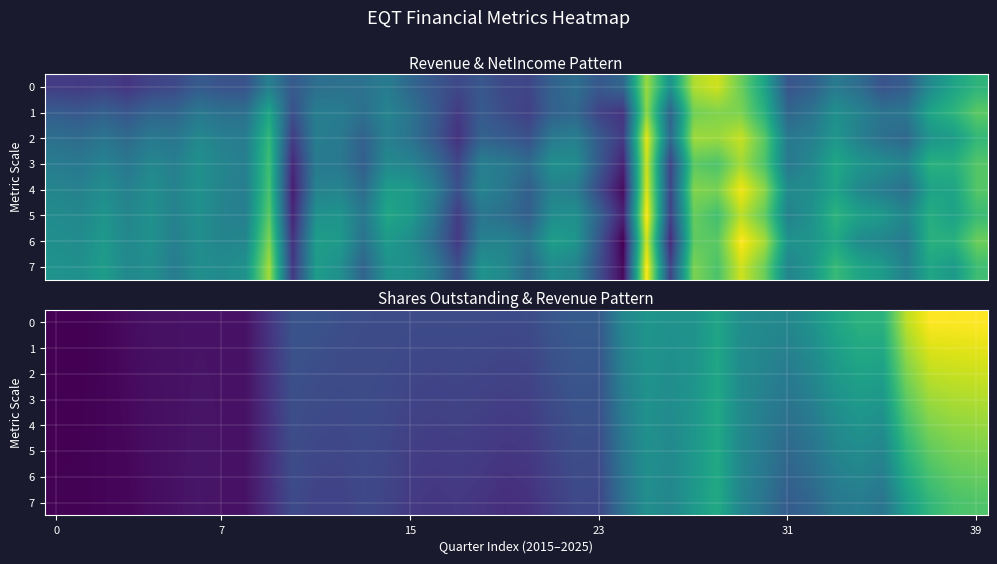

Which has a higher value, 15 or 9?

15